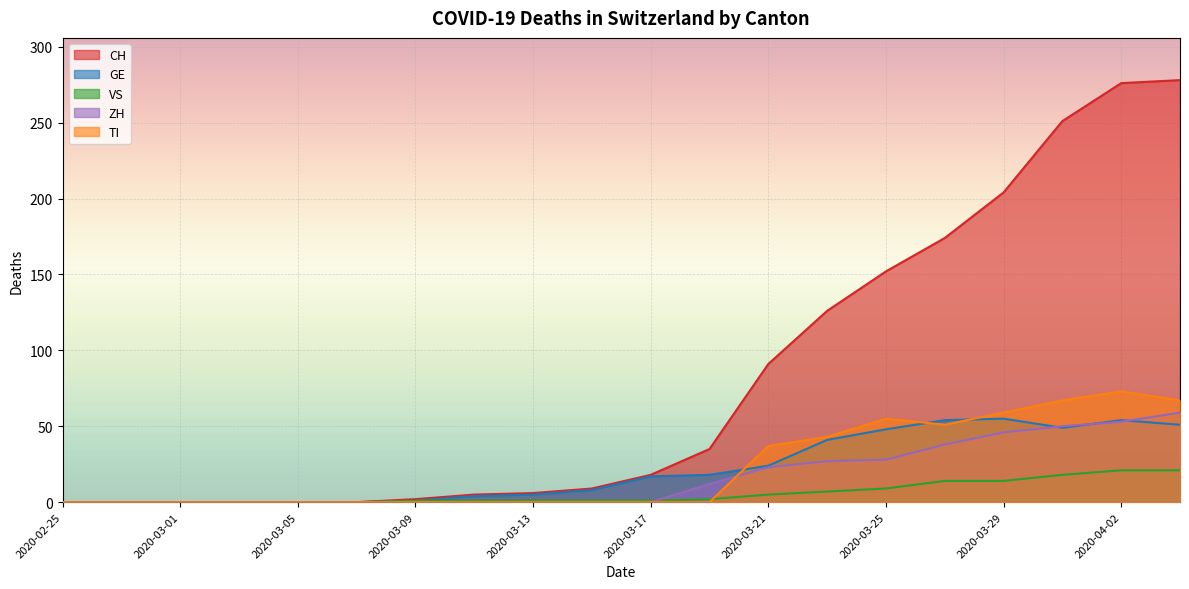

The ZH series shows 40 at 2020-03-09. True or false?

False